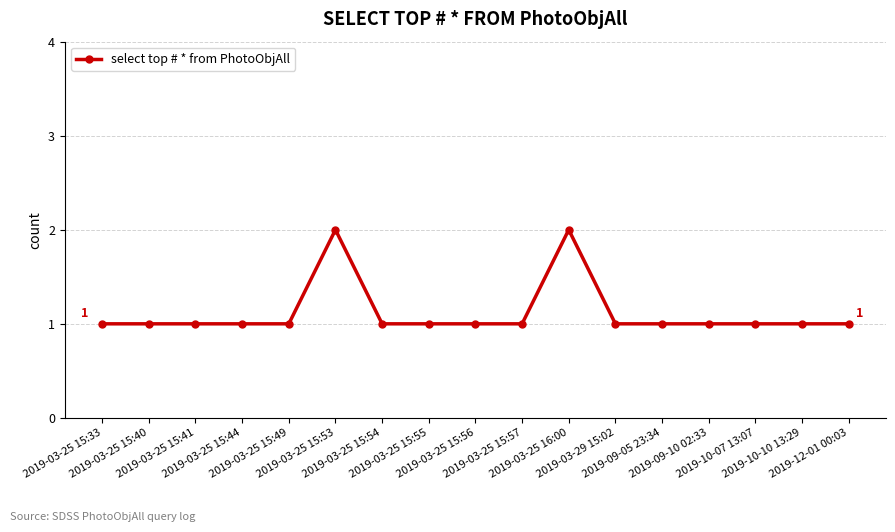

What is the maximum value shown in the chart?

2